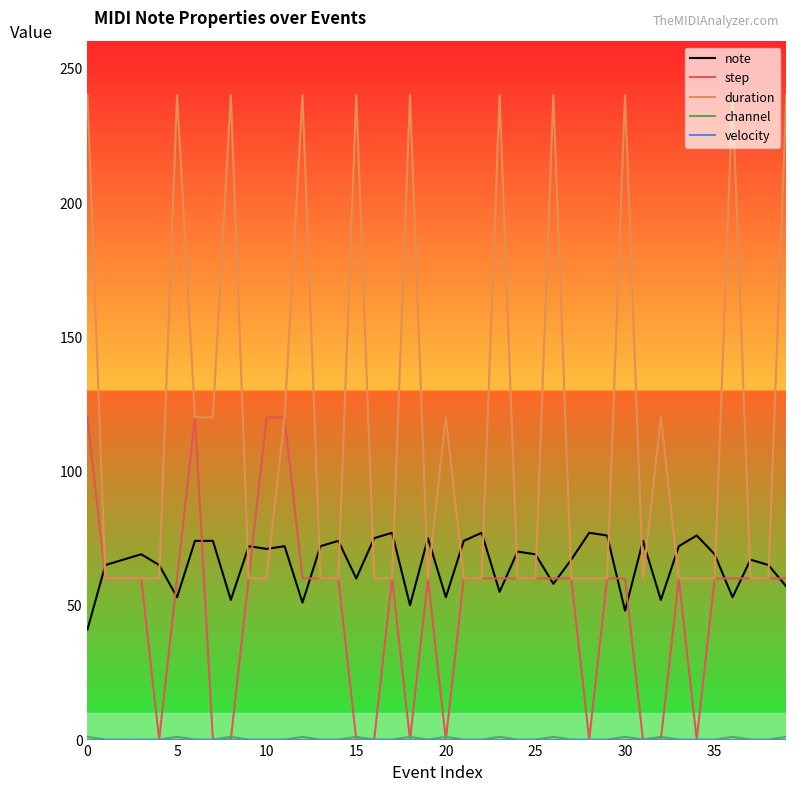

Which series has the largest total across all categories?

duration